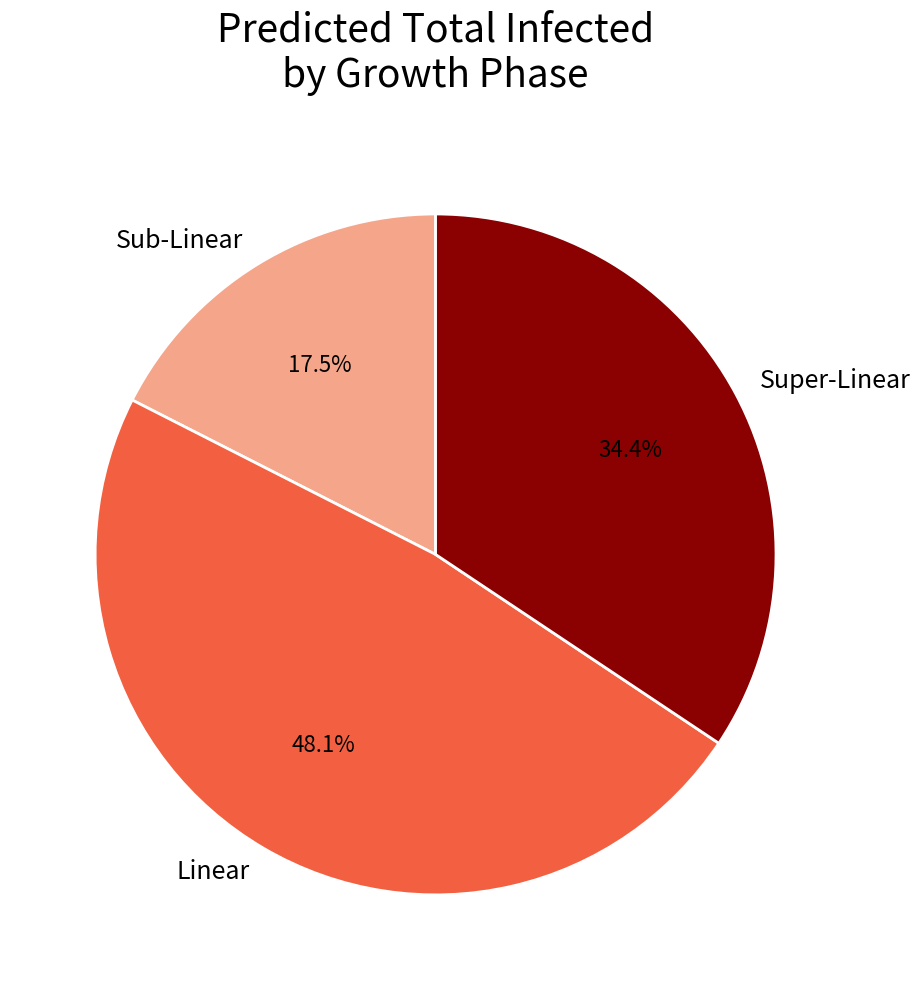

Between Super-Linear and Linear, which is larger?

Linear